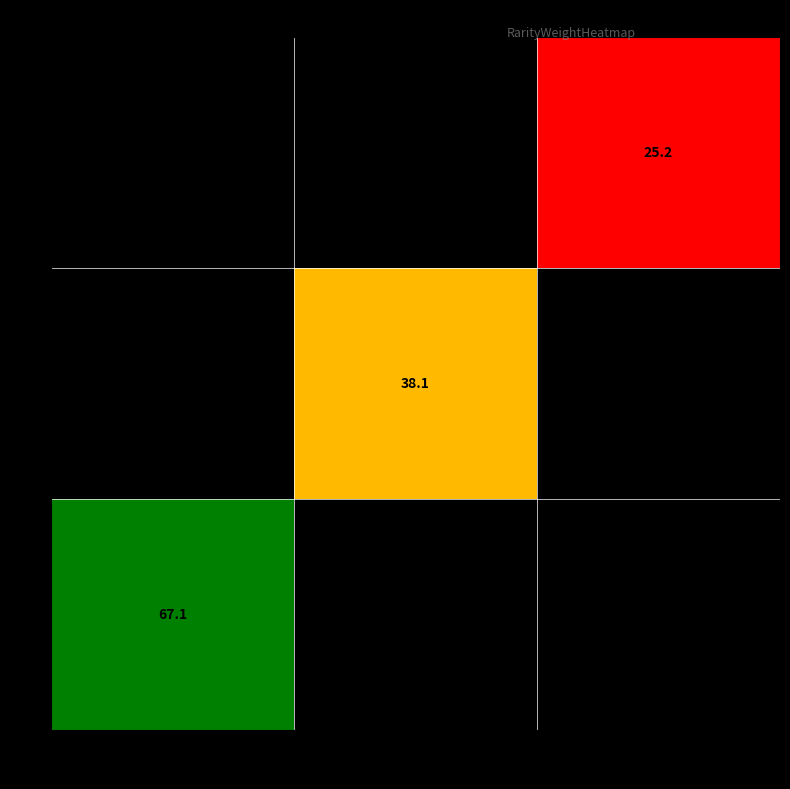

List the labels in order of 1 value, largest first.

250, 2500, 10000